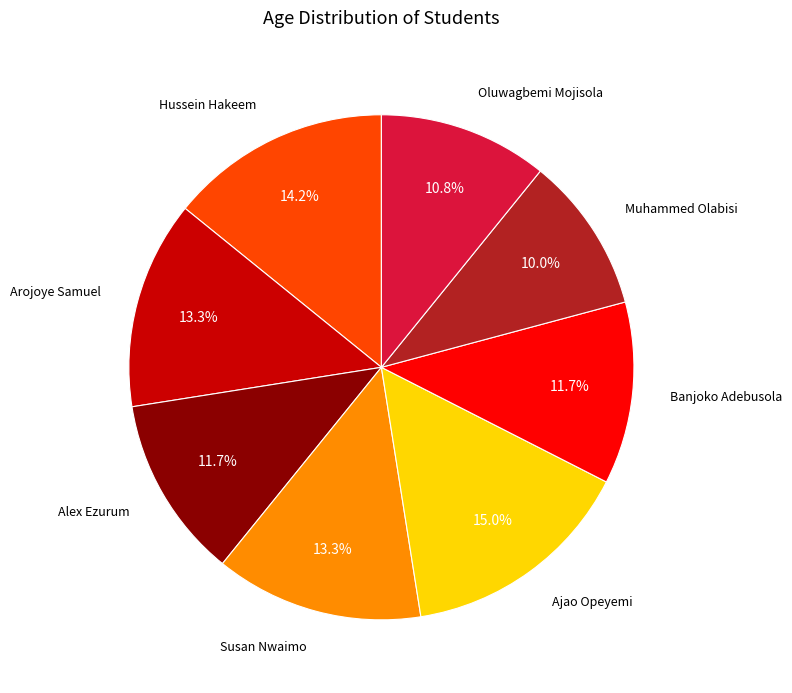

Which has a higher value, Banjoko Adebusola or Oluwagbemi Mojisola?

Banjoko Adebusola